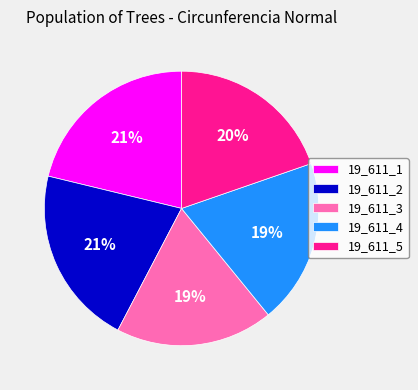

Combined, do 19_611_4 and 19_611_5 account for over 50%?

No